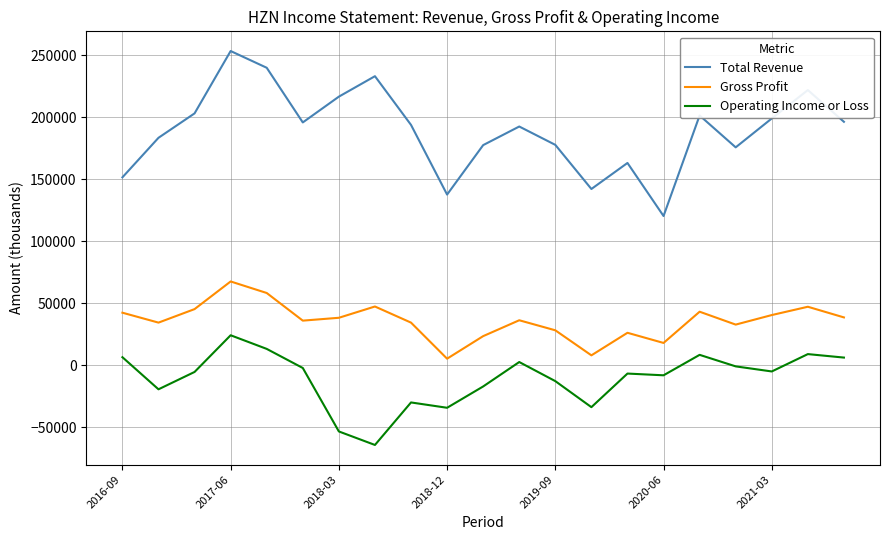

True or false: Gross Profit and Operating Income or Loss cross at least once.

False